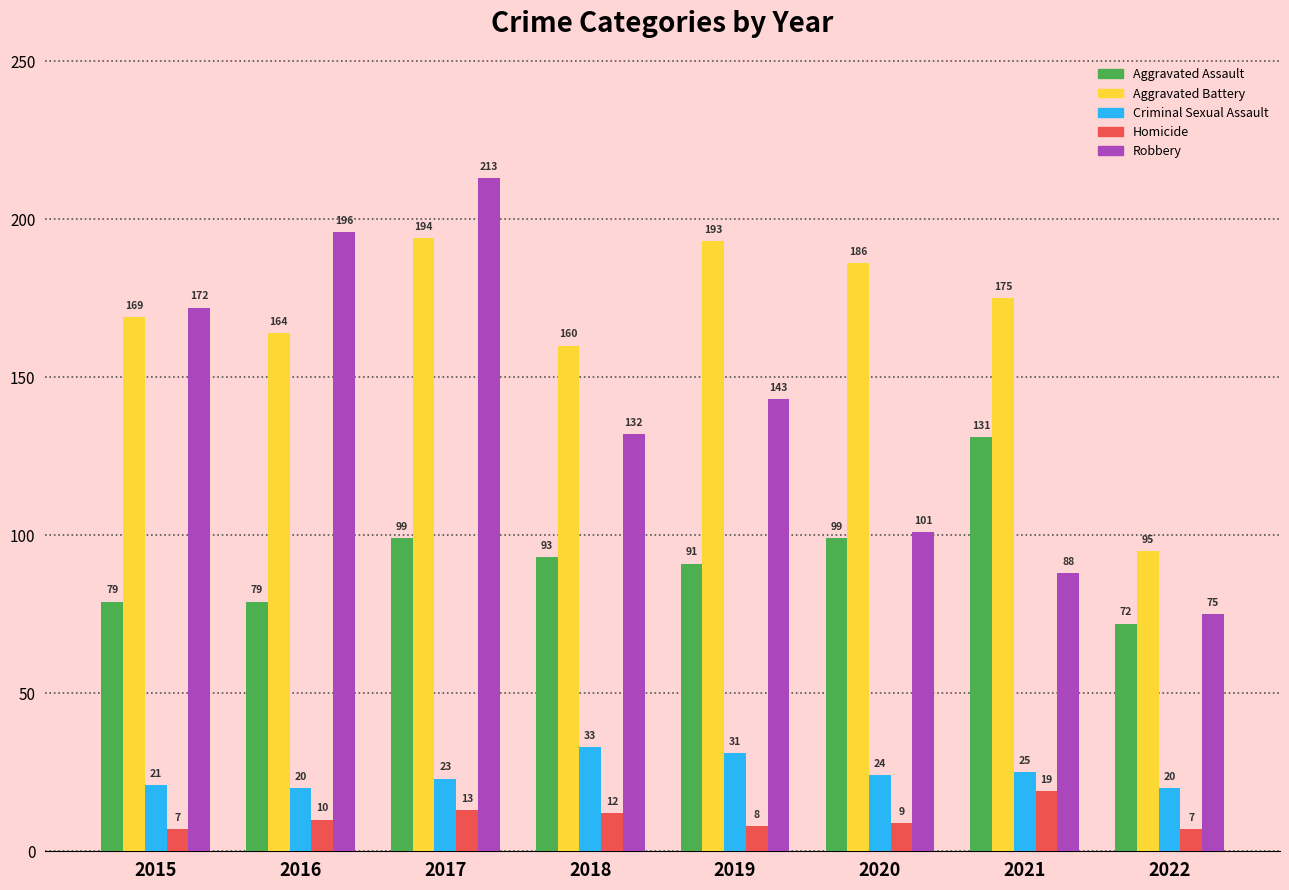

List the labels in order of Robbery value, largest first.

2017, 2016, 2015, 2019, 2018, 2020, 2021, 2022